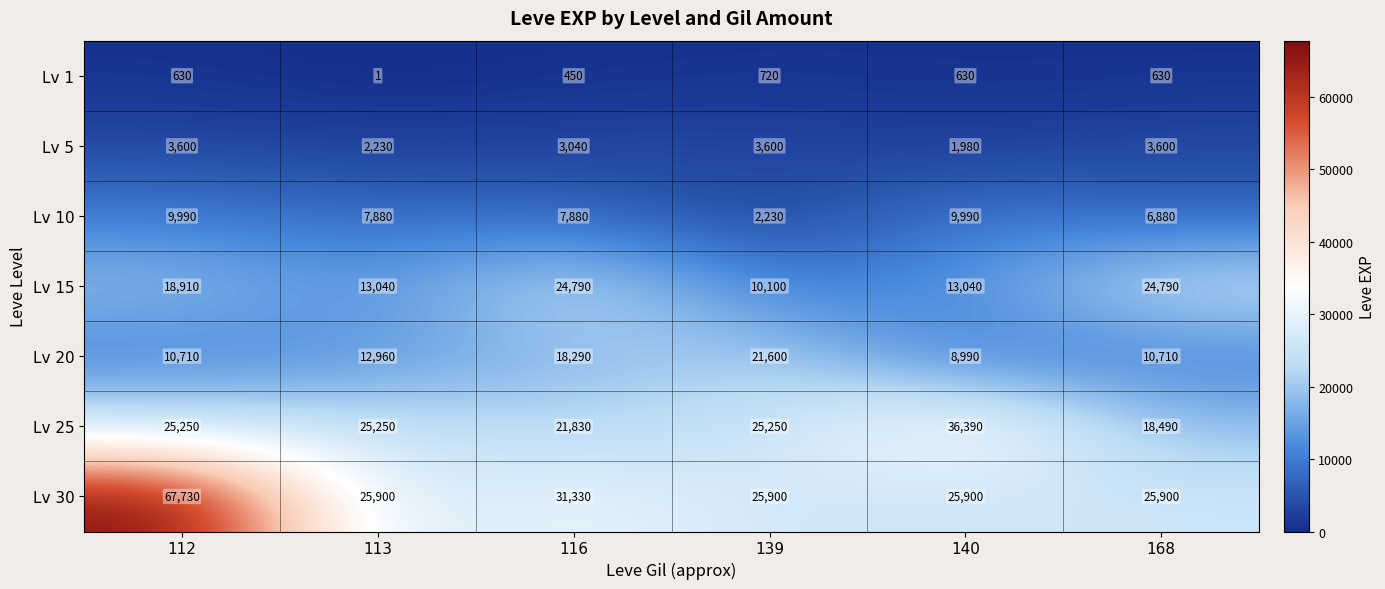

At which category does the chart reach its minimum across all series?

113